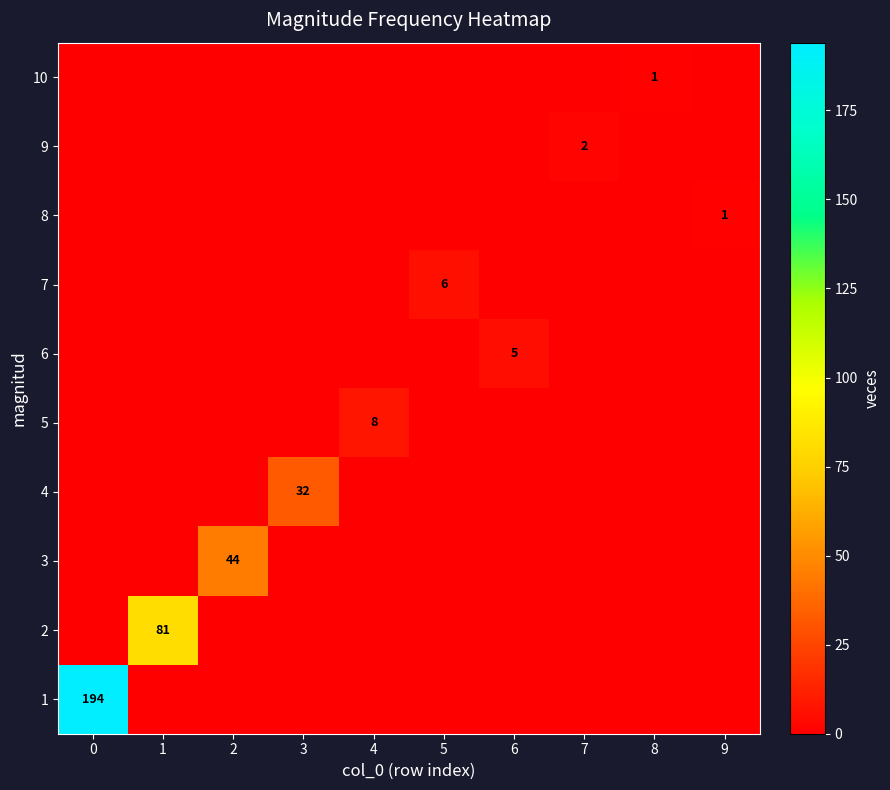

True or false: 5 has a value of 8 at 4.

True